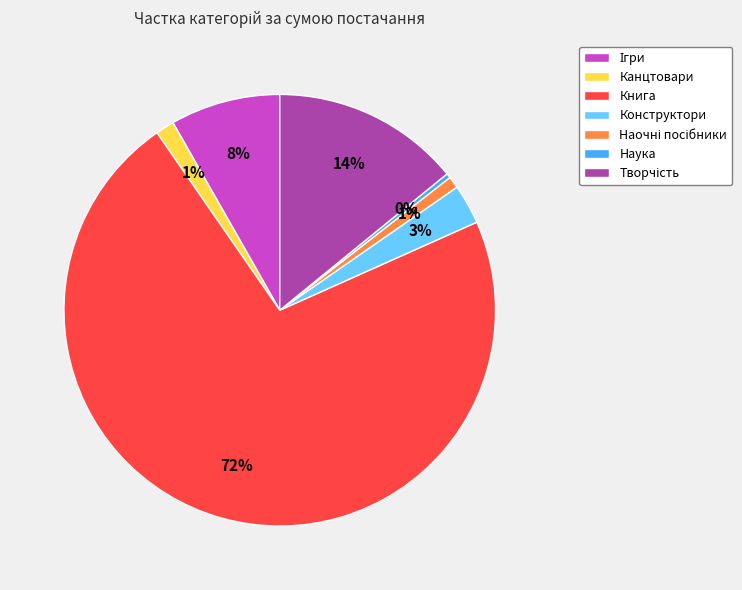

Which category accounts for the majority?

Книга